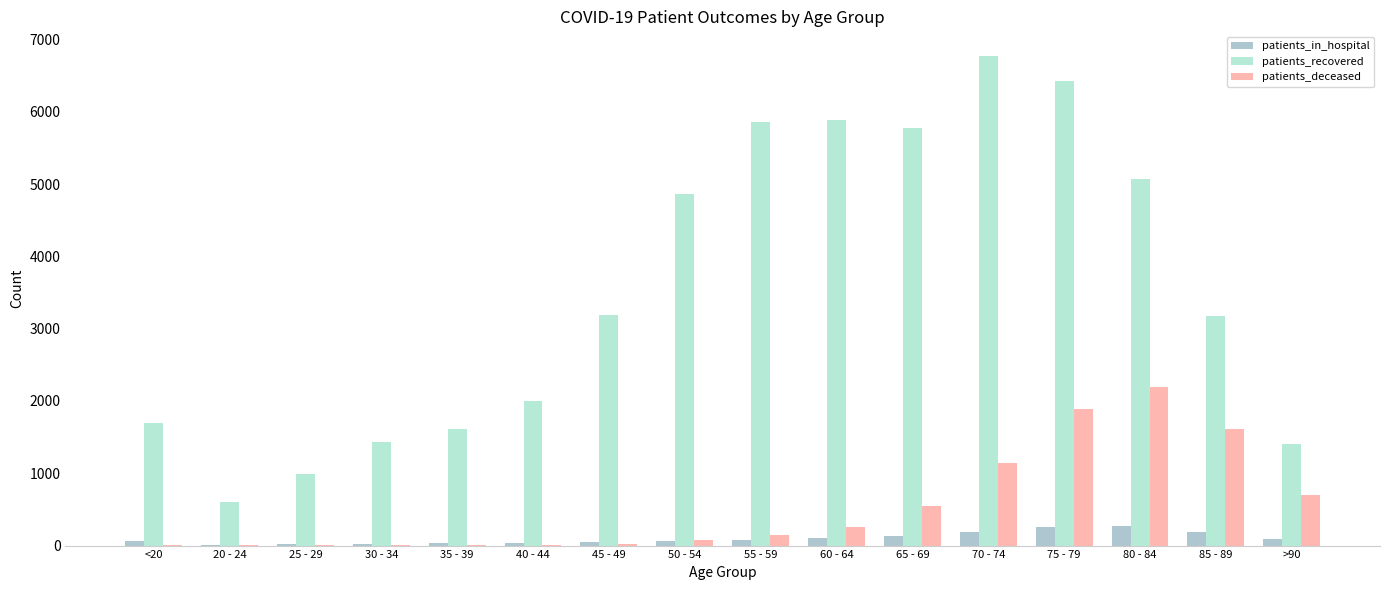

What is the average value of the patients_deceased series?

540